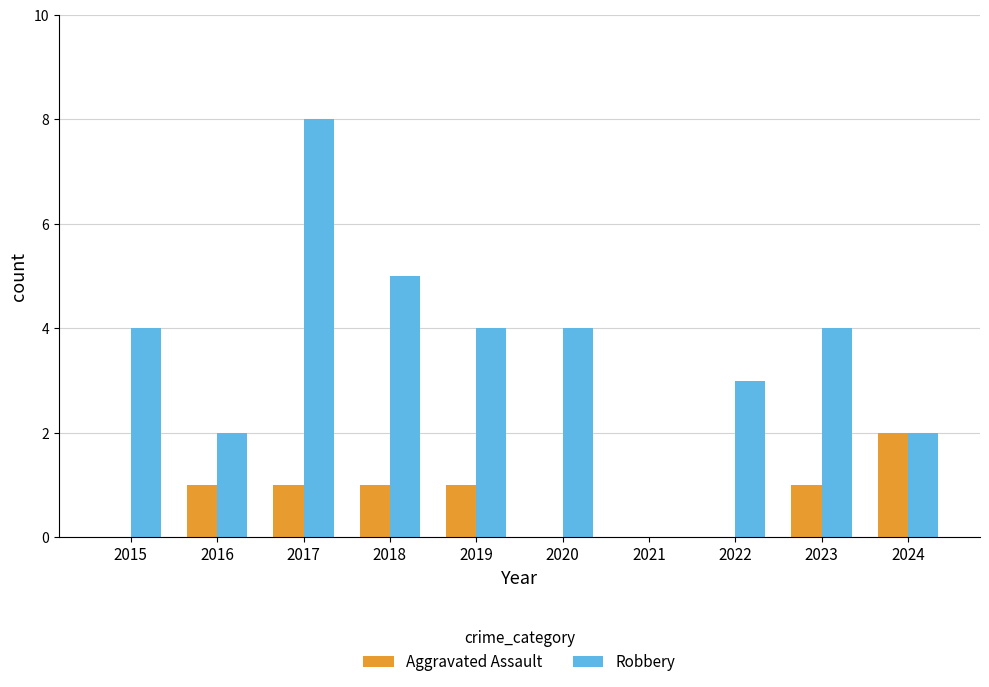

Which category has the highest value in the Robbery series?

2017